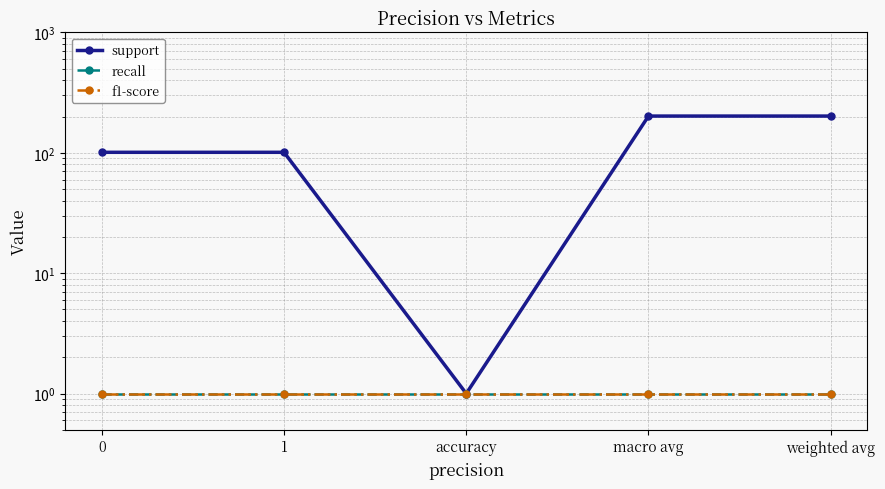

What is the minimum value shown in the chart?

1